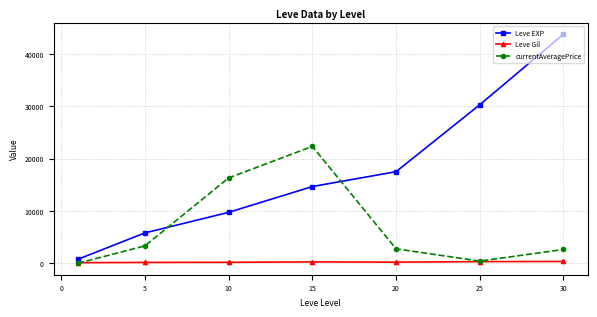

How many interior local valleys does the currentAveragePrice series have?

1